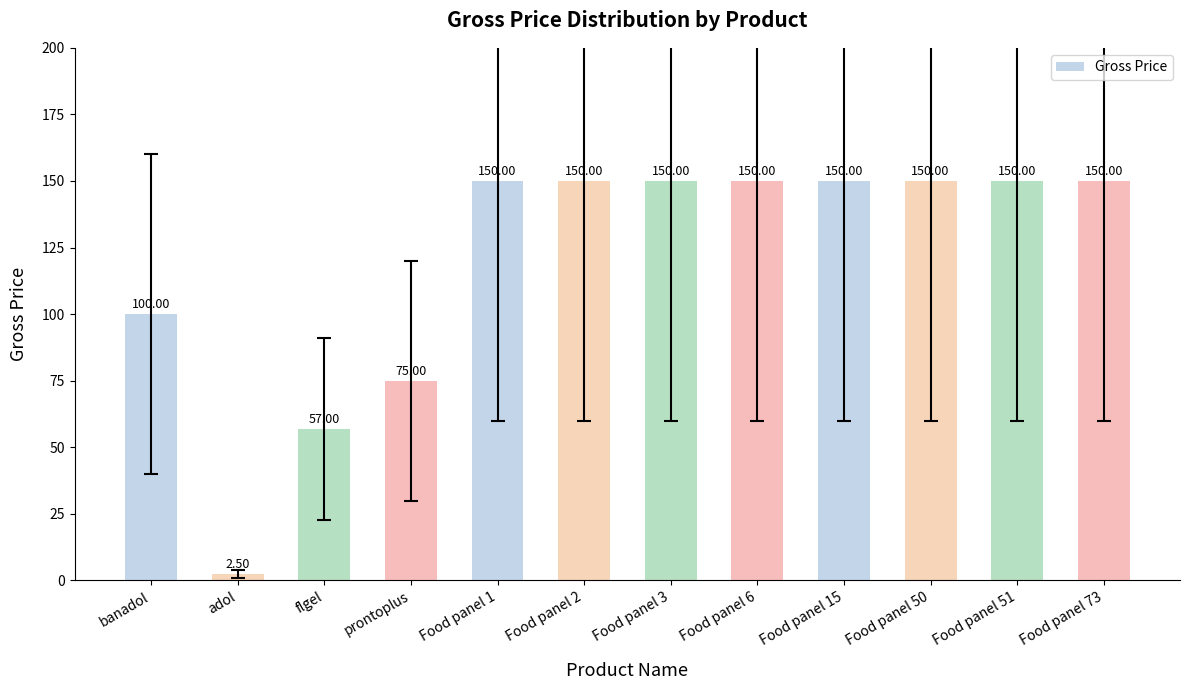

What position from the left is Food panel 15?

9